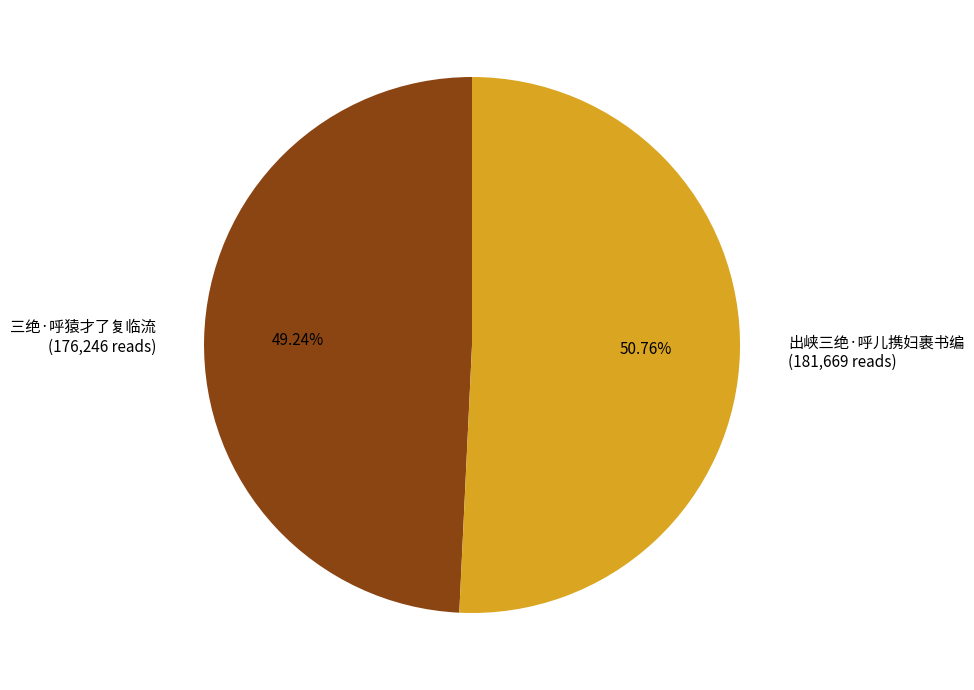

Rank the categories by value from lowest to highest.

三绝·呼猿才了复临流, 出峡三绝·呼儿携妇裹书编